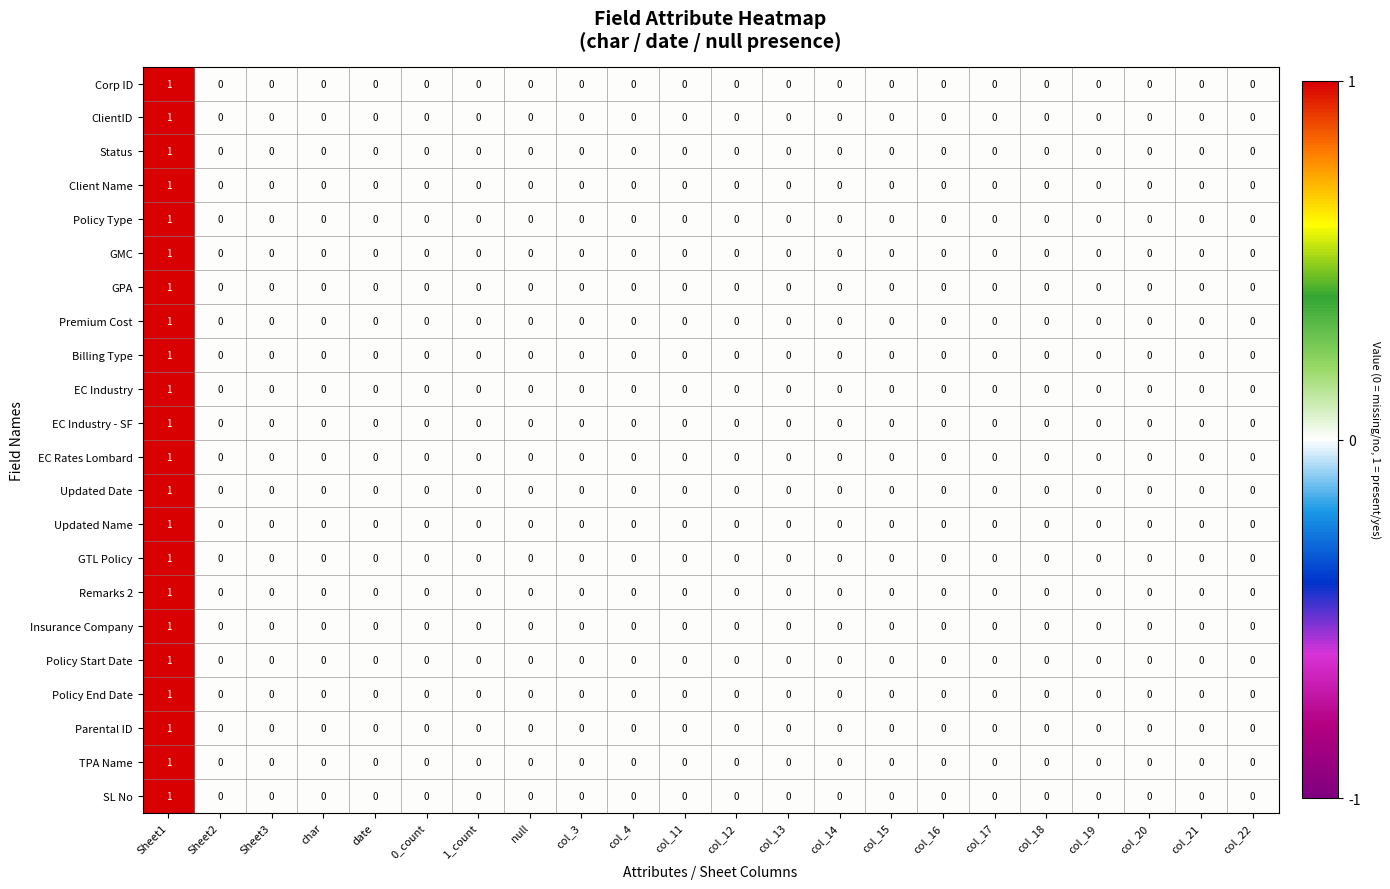

Is it true that Policy Start Date equals 0 at col_16?

True